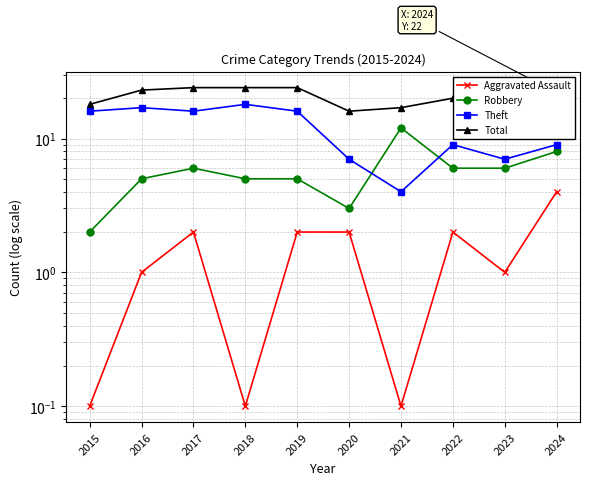

What is the value of the Theft point at the 3rd from the left?

16.0